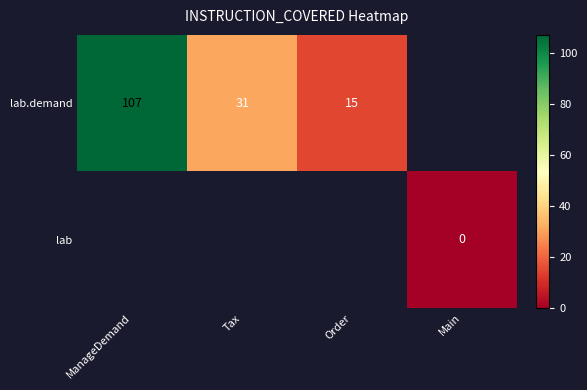

What is the maximum value shown in the chart?

107.0